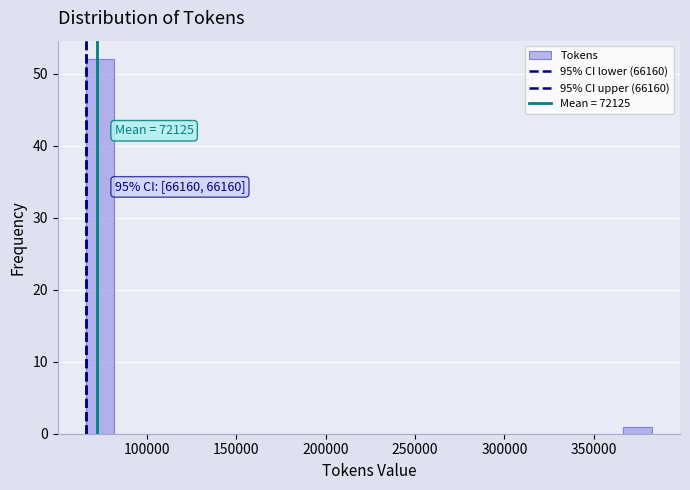

Around what value on the x-axis is the tallest bar? Give the approximate position of its centre, as read against the axis.

75000